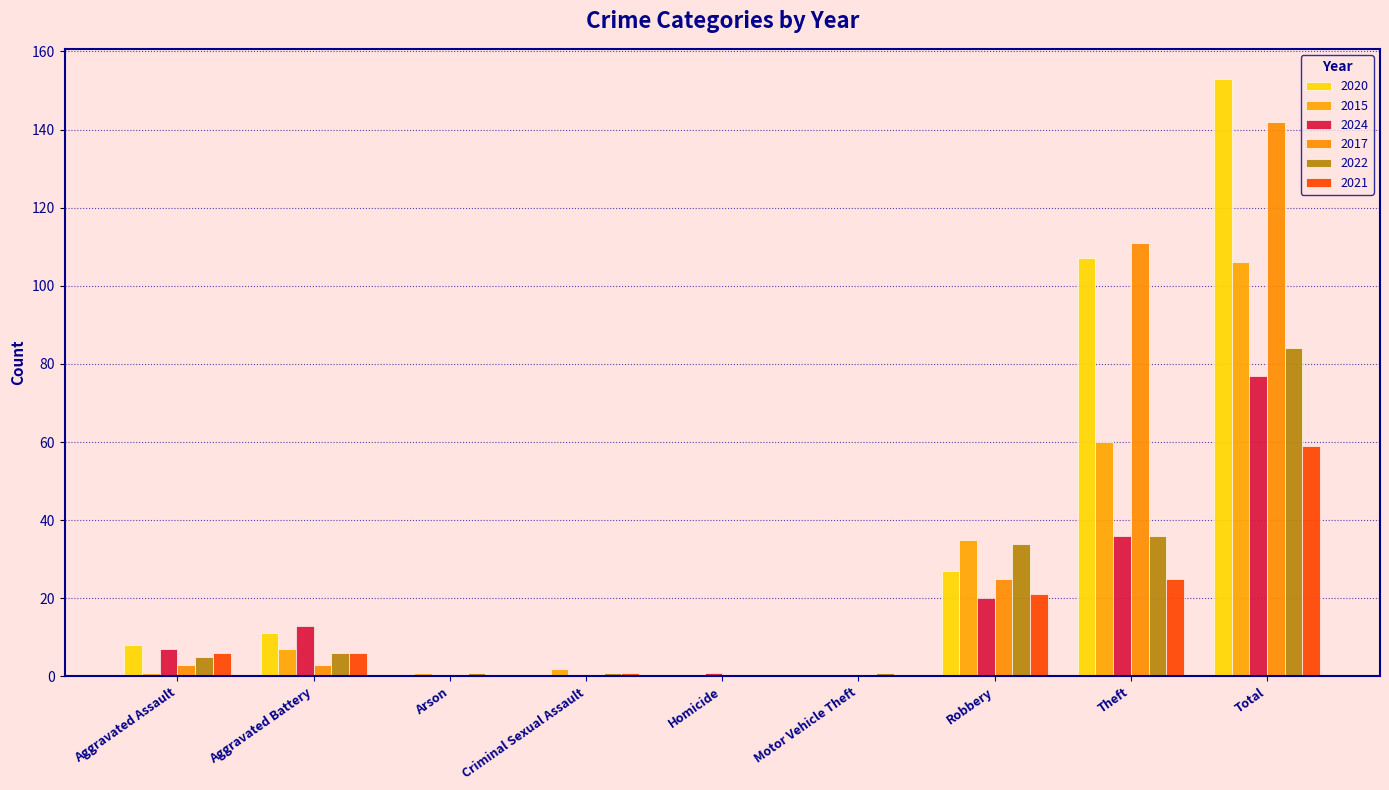

Which series has the largest range (max minus min)?

2020